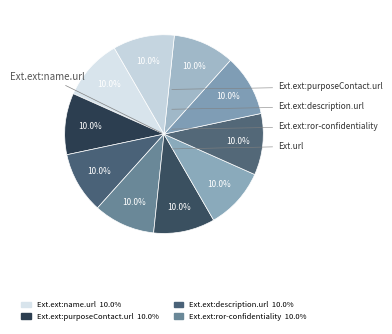

Rank the categories by value from highest to lowest.

Extension.extension:name.url, Extension.extension:purposeContact.url, Extension.extension:description.url, Extension.extension:ror-confidentiality, Extension.extension:ror-healthcareservice, Extension.url, Extension.id, Extension.extension:name.value[x], Extension.extension:purposeContact.value[x], Extension.extension:description.value[x]